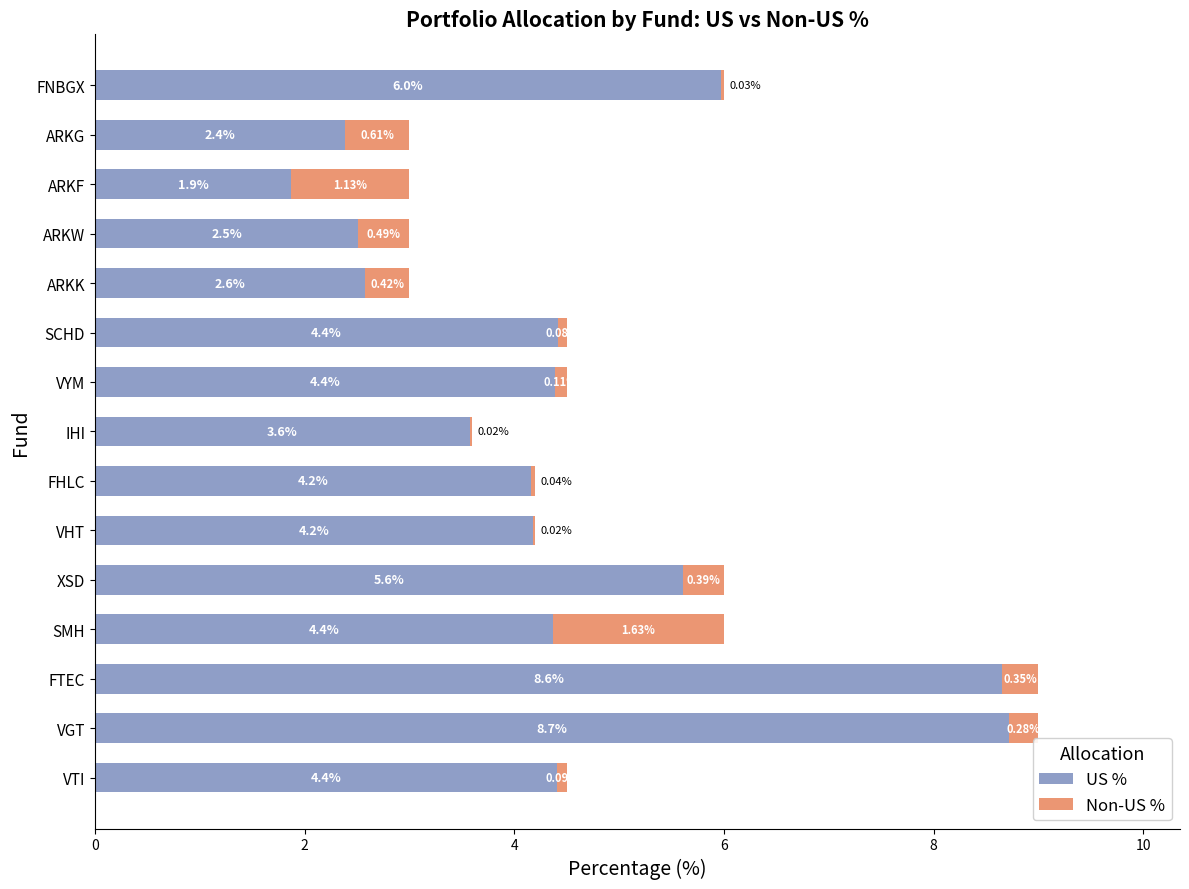

What is the total value across all series at VGT?

9.0